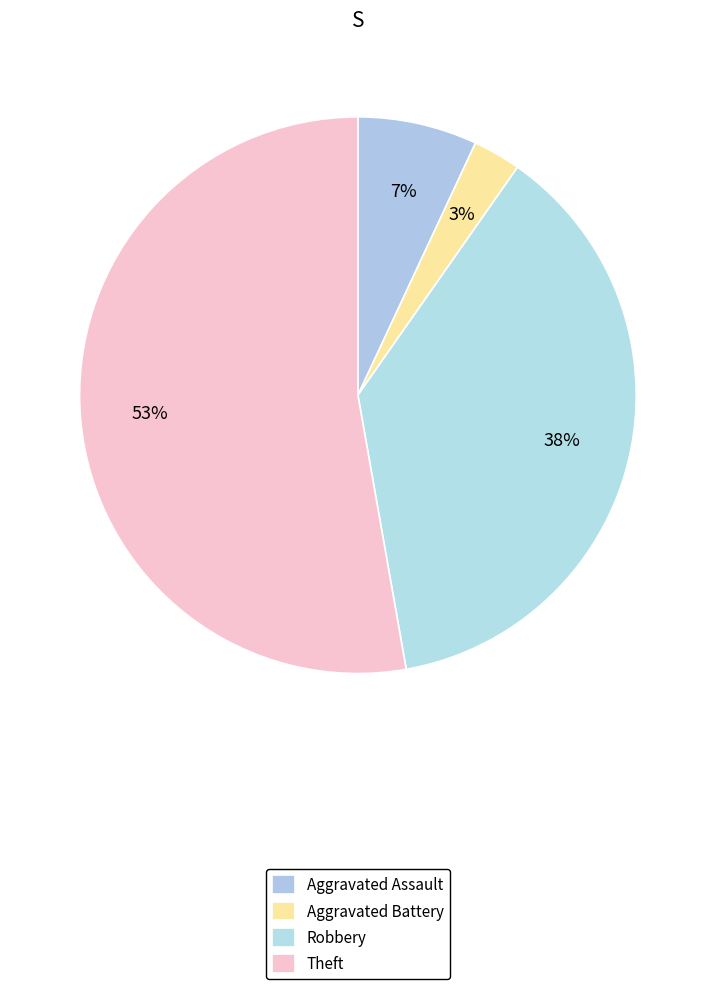

To the nearest percent, what percentage of the pie is Robbery?

38%